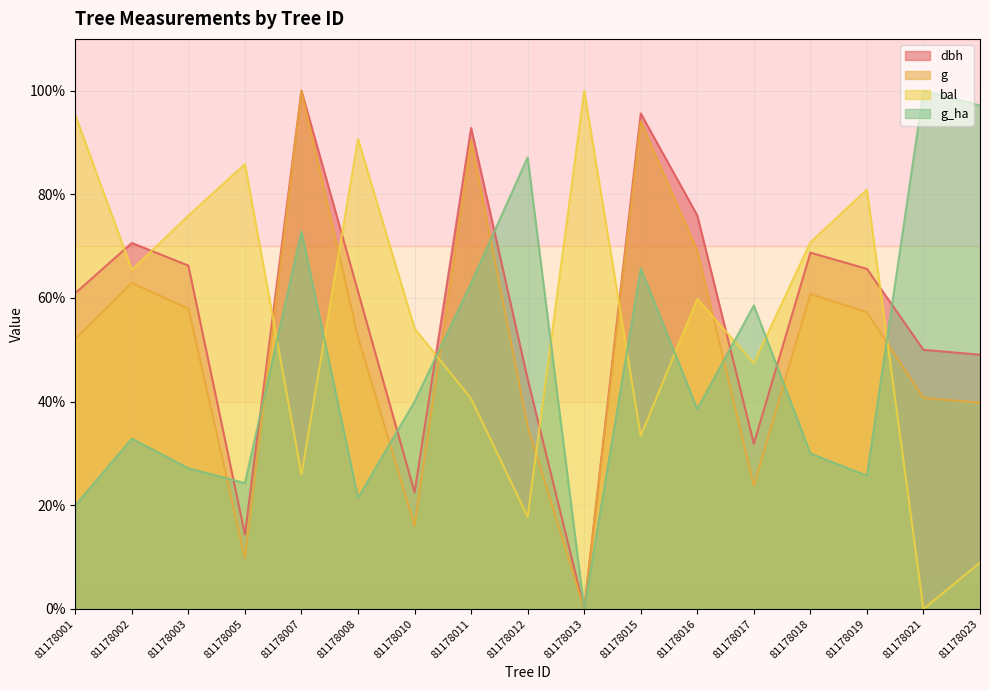

How many categories are shown in the chart?

17